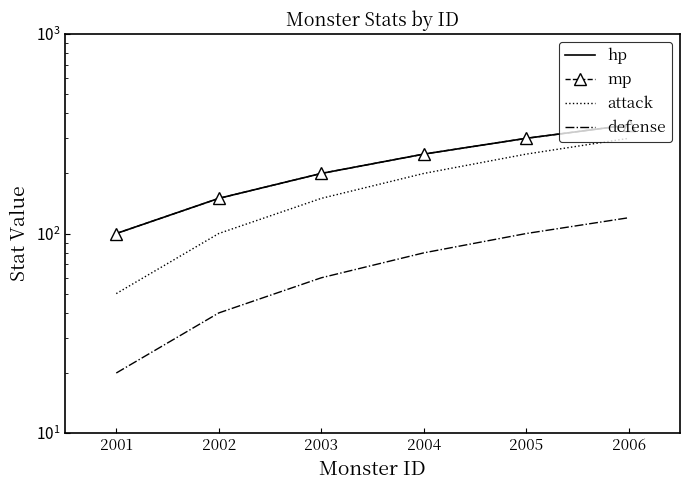

What is the total value across all series at 2005?

950